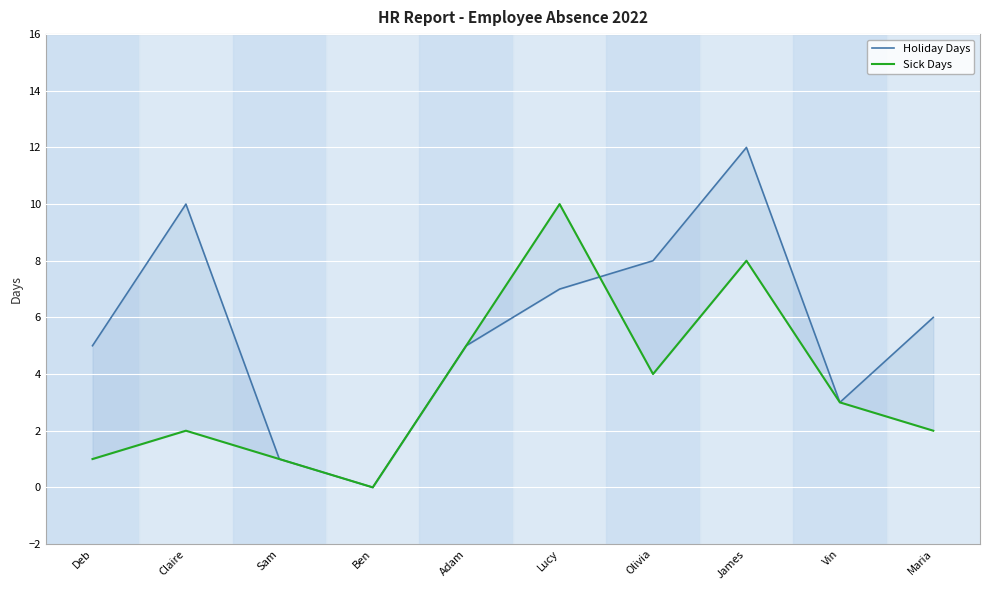

What is the difference between the maximum and minimum values in the Holiday Days series?

12